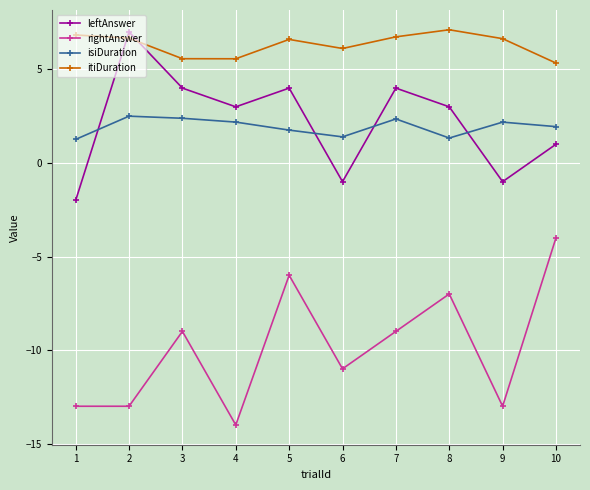

What is the smallest value displayed?

-14.0